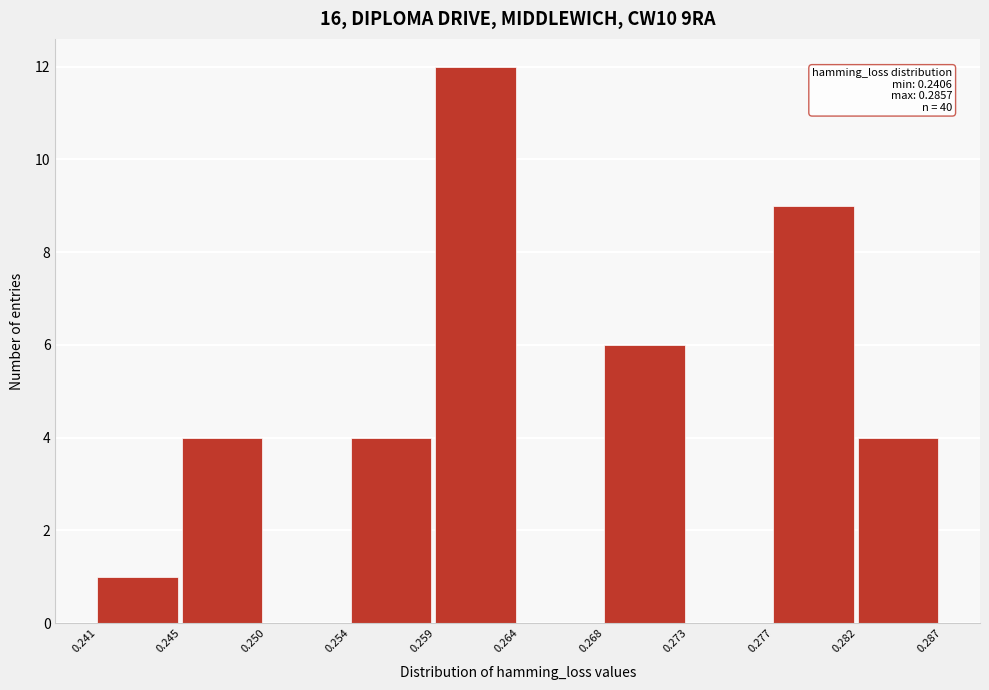

Which range on the x-axis has the tallest bar?

0.259 to 0.264